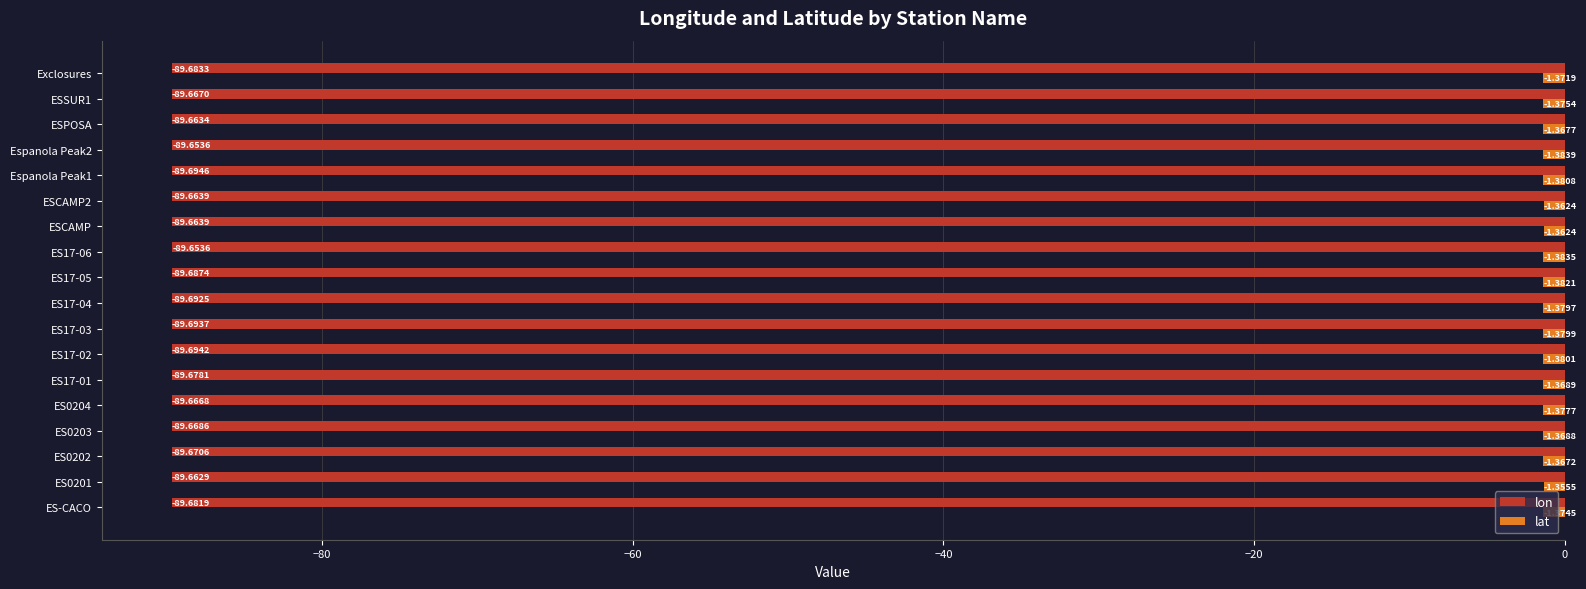

Which series has the widest spread of values?

lon